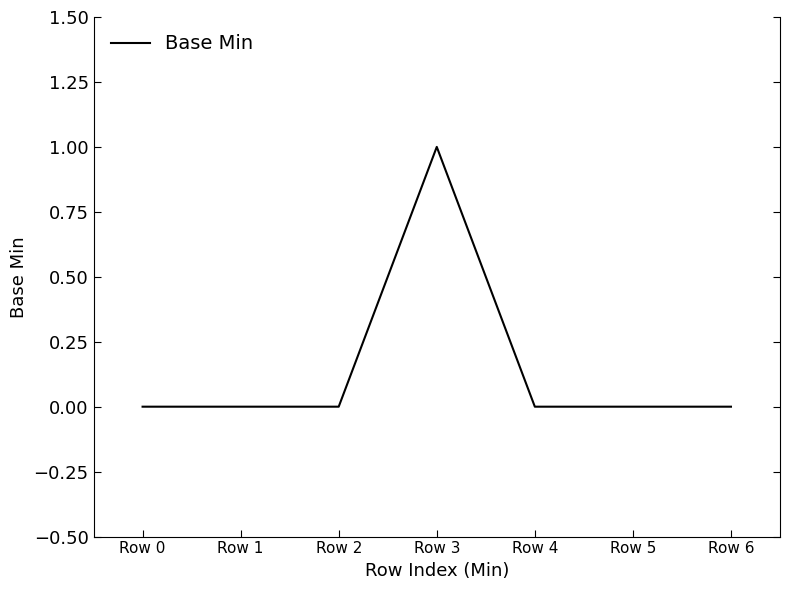

What is the maximum value shown in the chart?

1